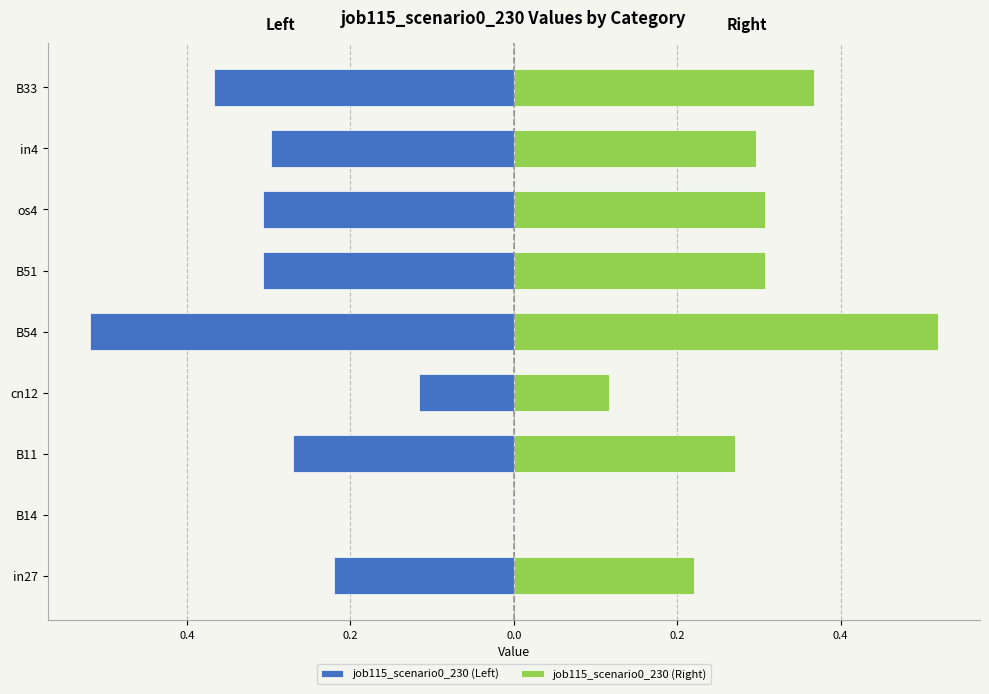

Which series has the largest total across all categories?

job115_scenario0_230 (Right)